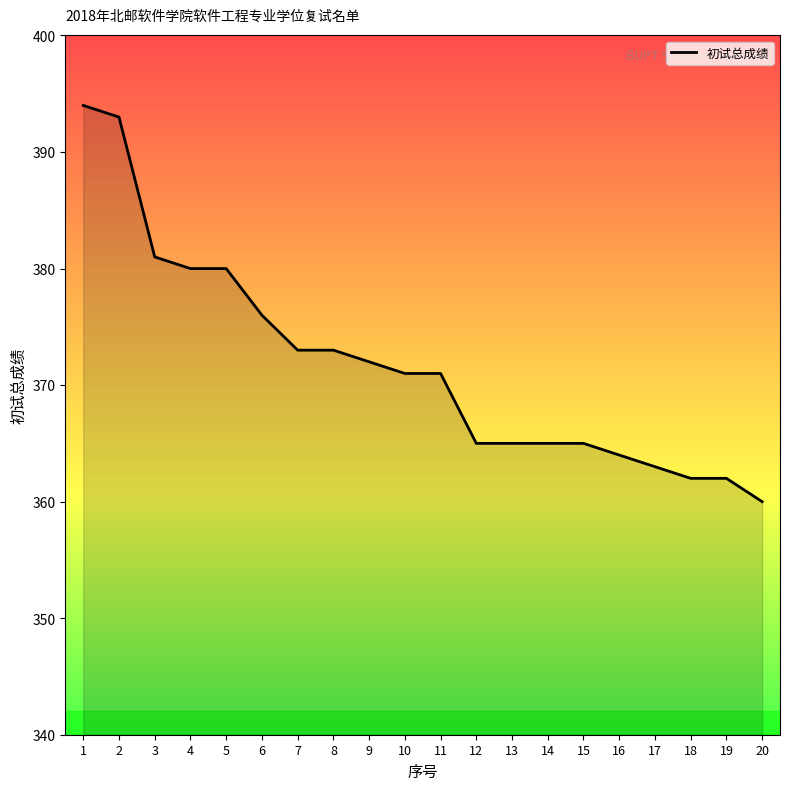

Which label corresponds to the largest value in the chart?

1